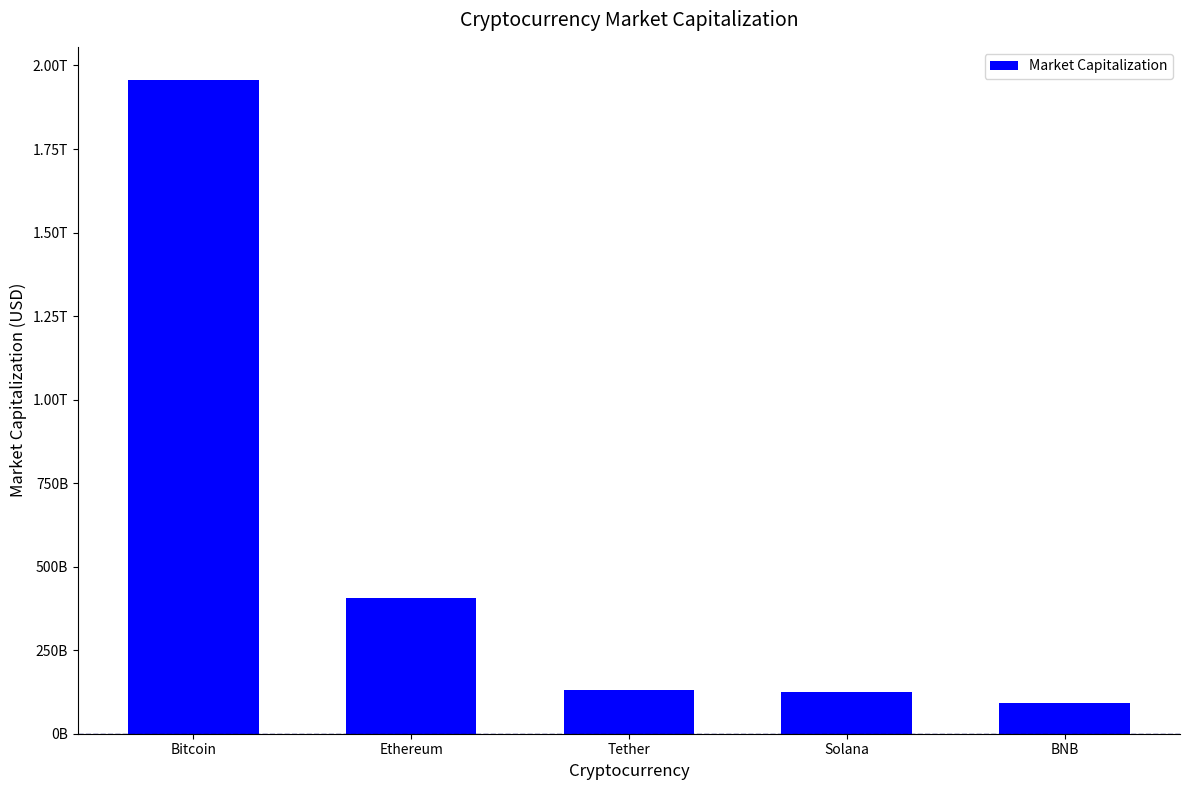

What is the value of the 4th bar from the left?

124220173708